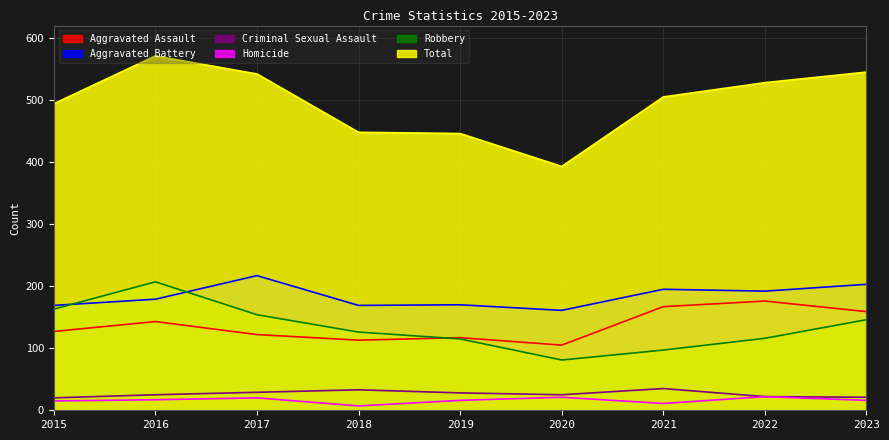

Which series ends up on top after the final intersection of Aggravated Battery and Robbery?

Aggravated Battery